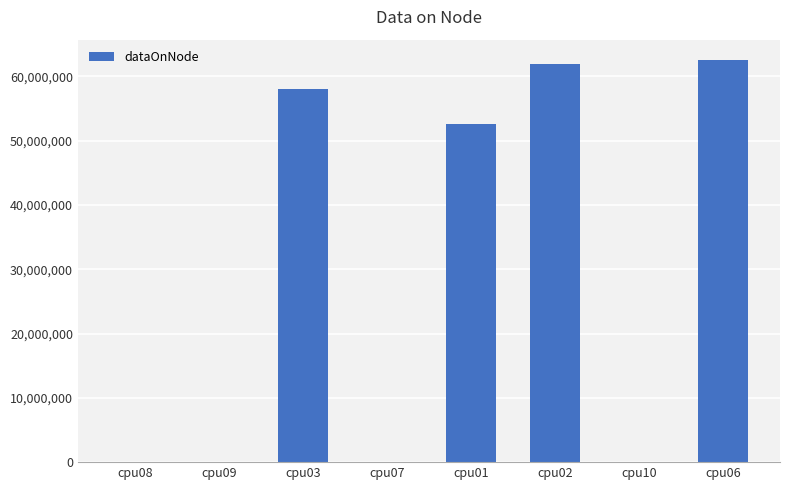

What is the sum of all values?

235103536